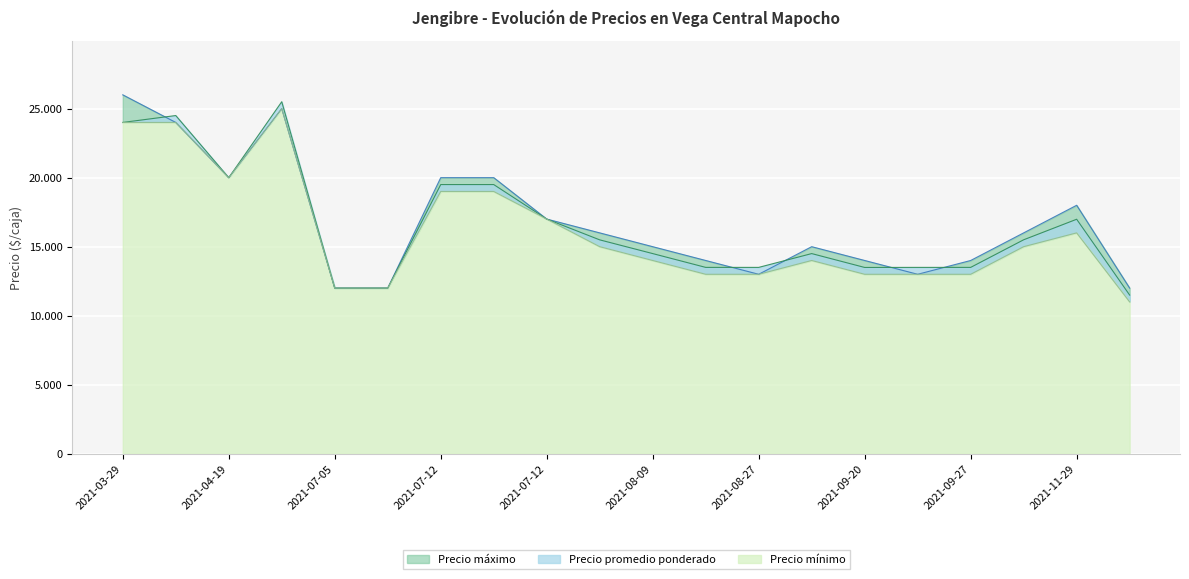

Which category has the lowest value in the Precio promedio ponderado series?

2021-12-20